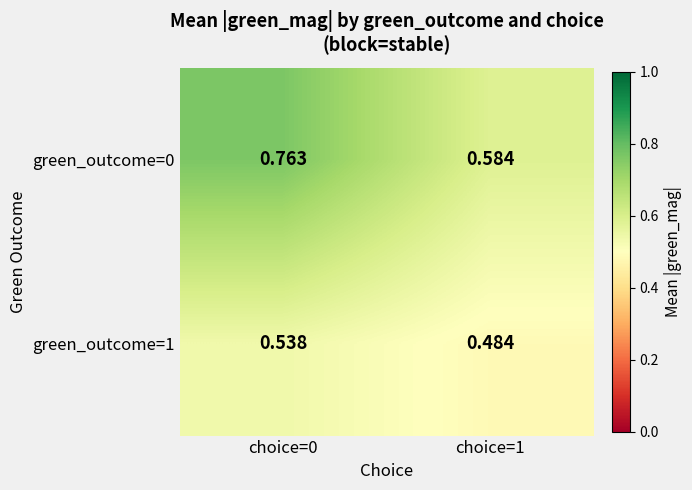

Rank the series at choice=1 from lowest to highest value.

green_outcome=1, green_outcome=0